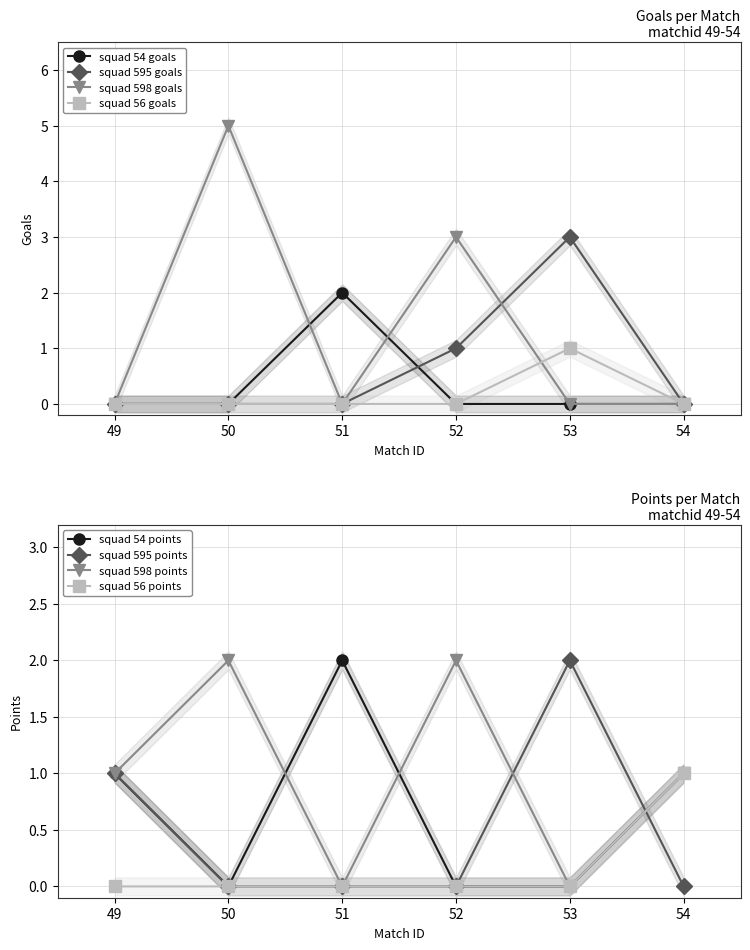

At which category is the sum across all series the highest?

50